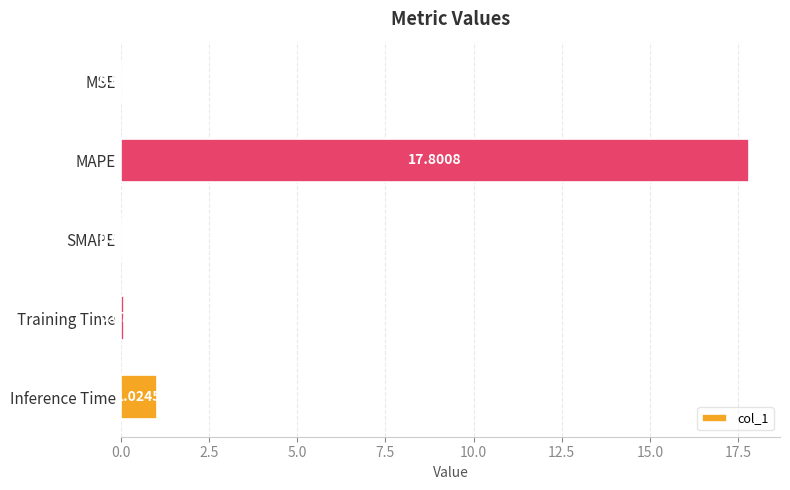

Count the number of data series in this chart.

1